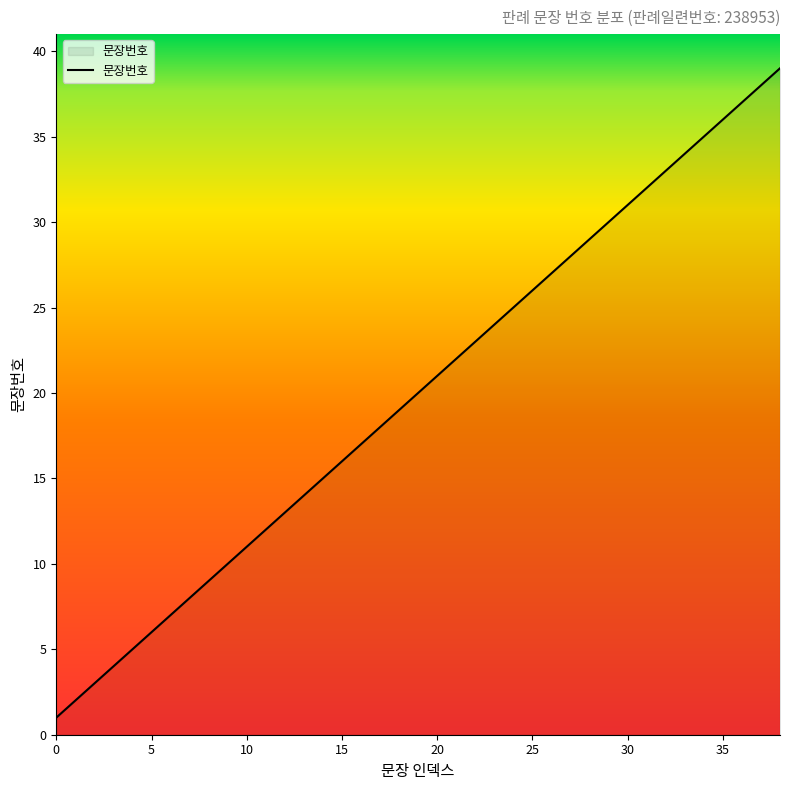

What is the maximum value shown in the chart?

39